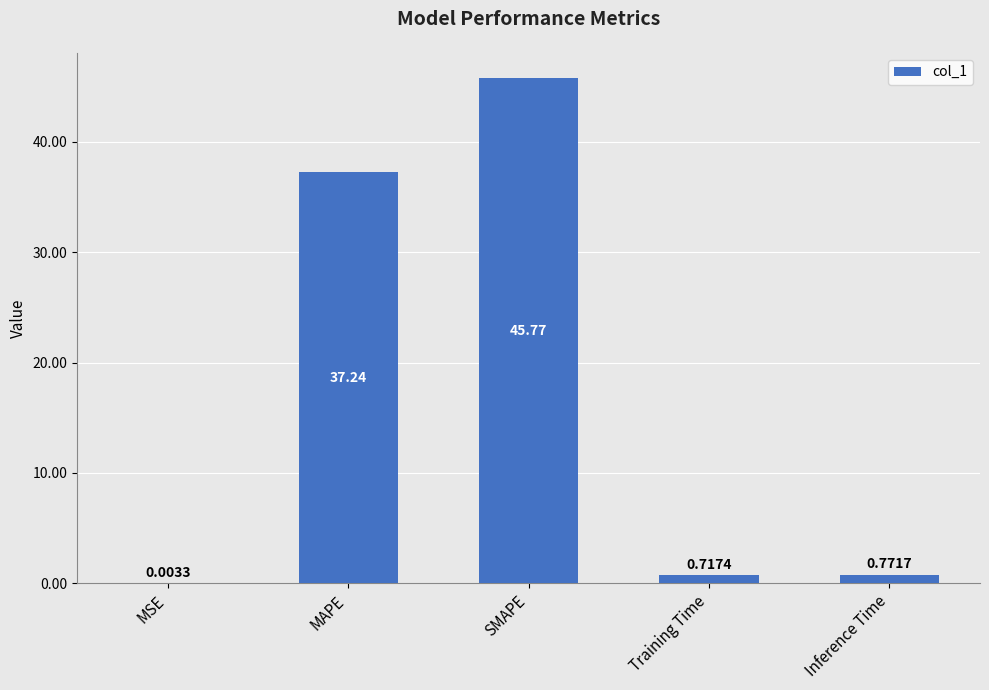

How many distinct data groups are displayed?

1